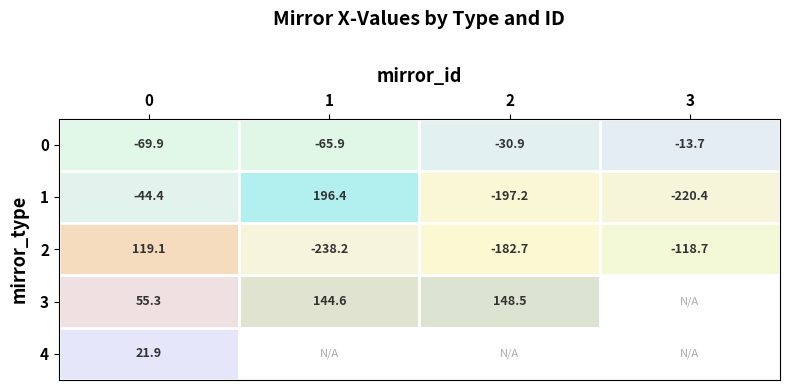

Is the value of 4 at 0 greater than the value of 3 at 2?

No